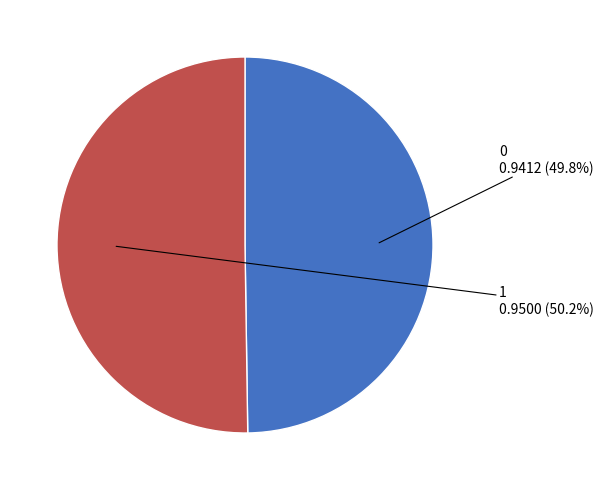

Is there any slice that represents more than half of the pie?

Yes